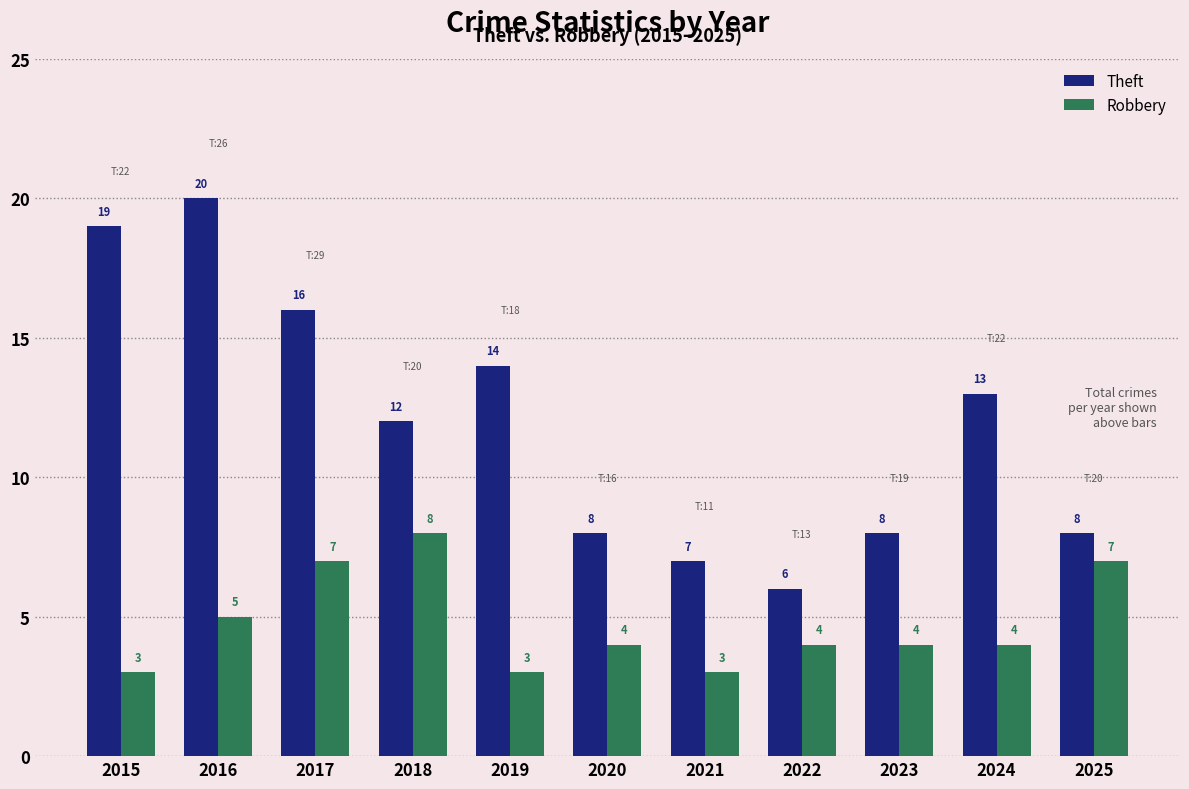

What is the value of the Theft bar at the 1st from the left?

19